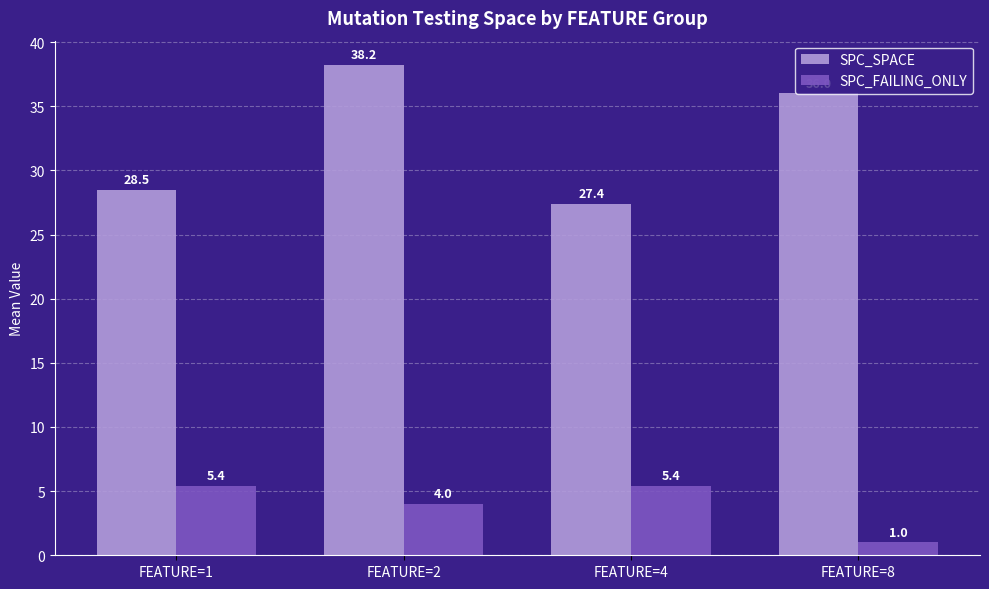

Where does the SPC_SPACE series first go above 36?

FEATURE=2